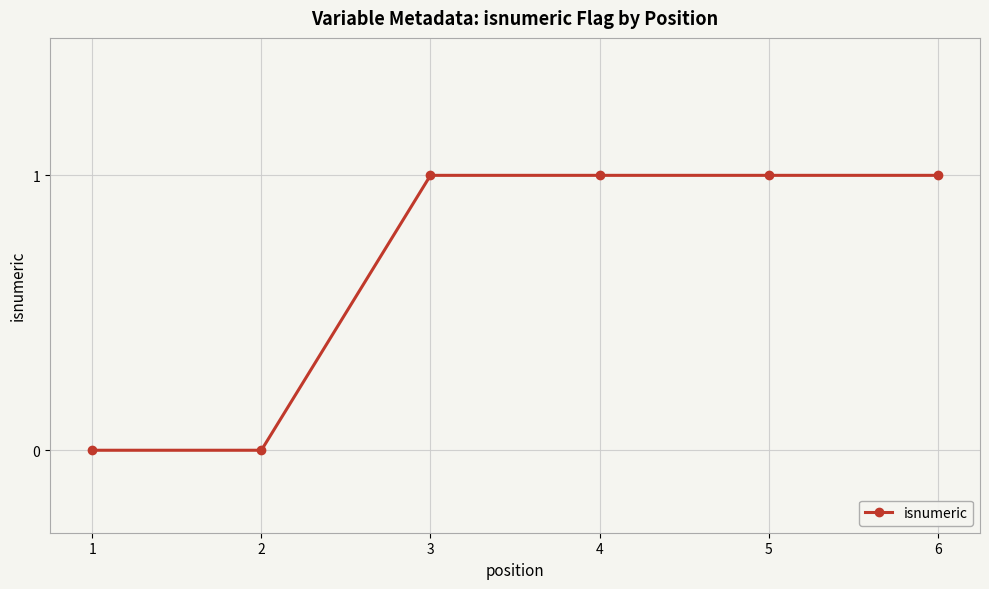

True or false: there are more than 2 points higher than both neighbors.

False